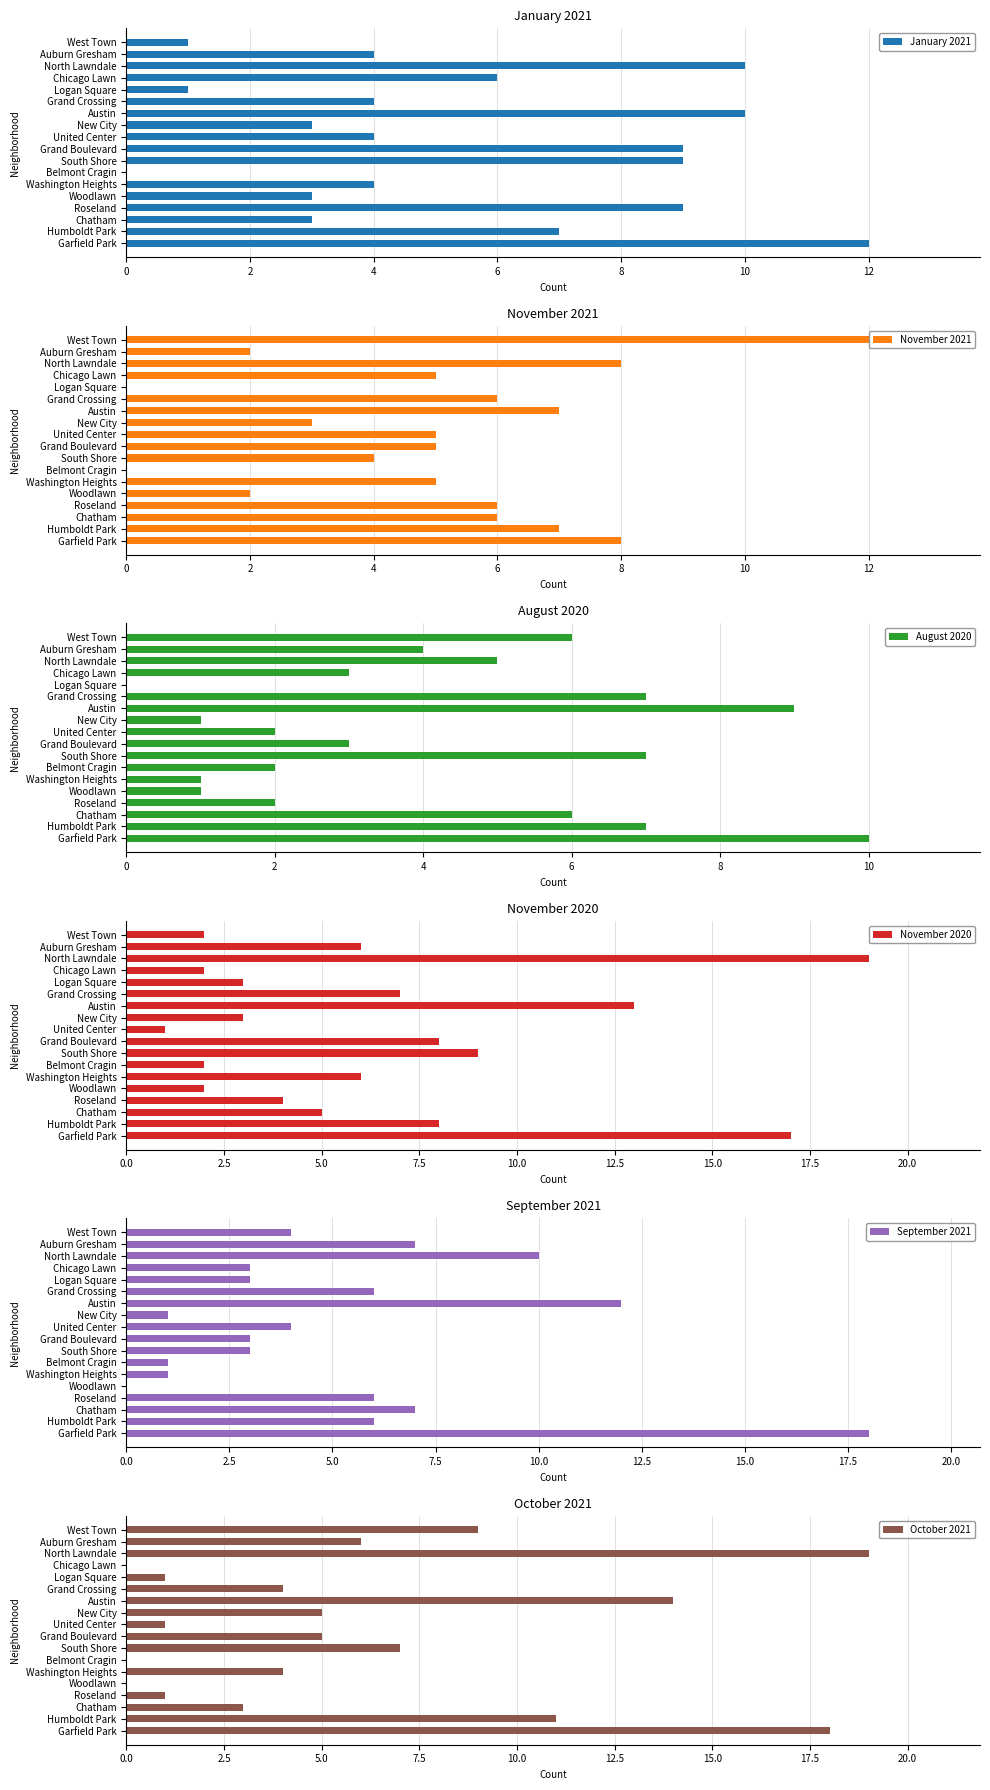

True or false: August 2020 has a value of 1 at New City.

True